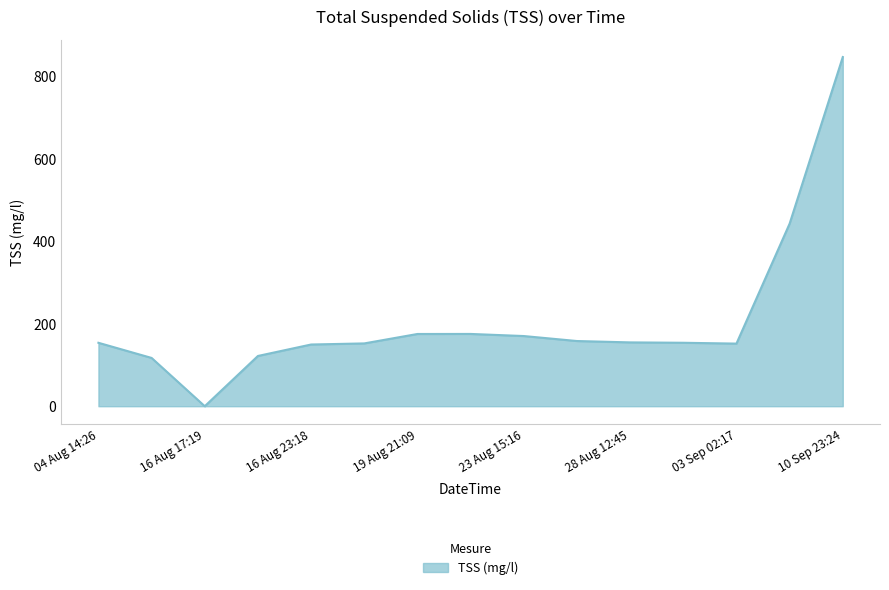

What is the greatest value displayed?

847.0